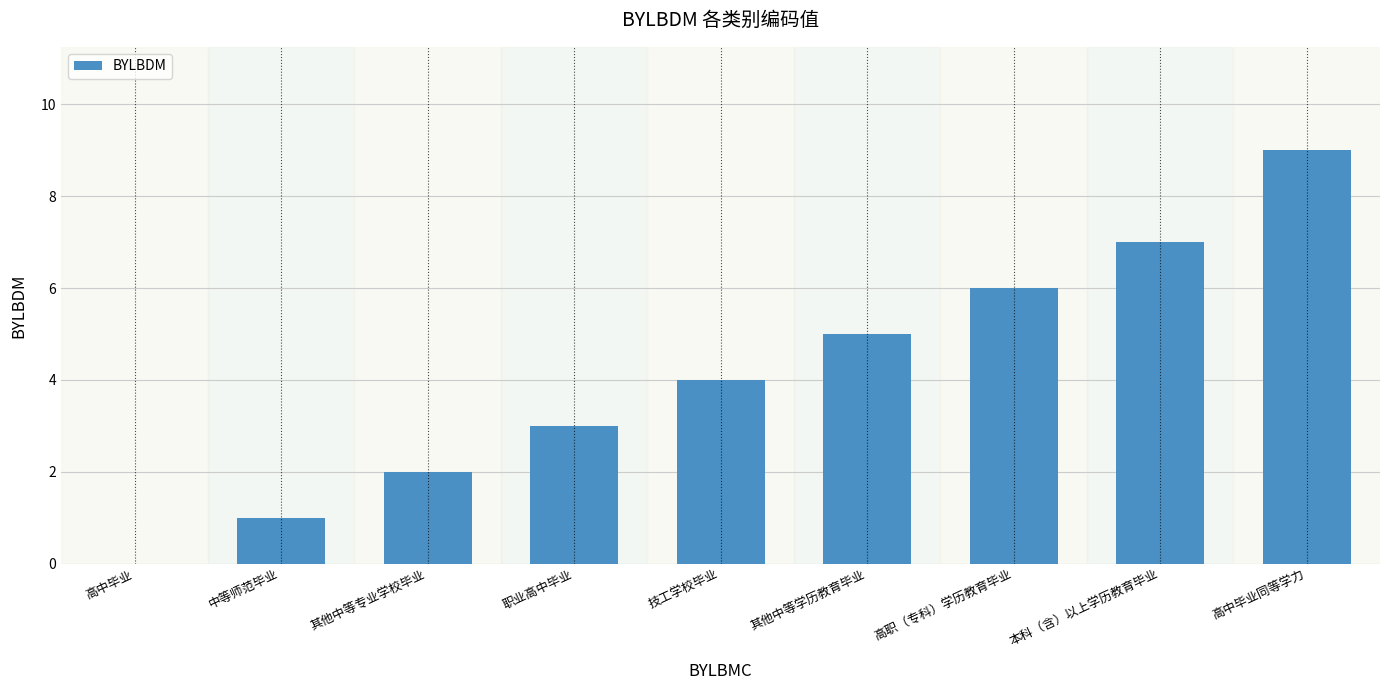

True or false: the data shows 7 at 本科（含）以上学历教育毕业.

True